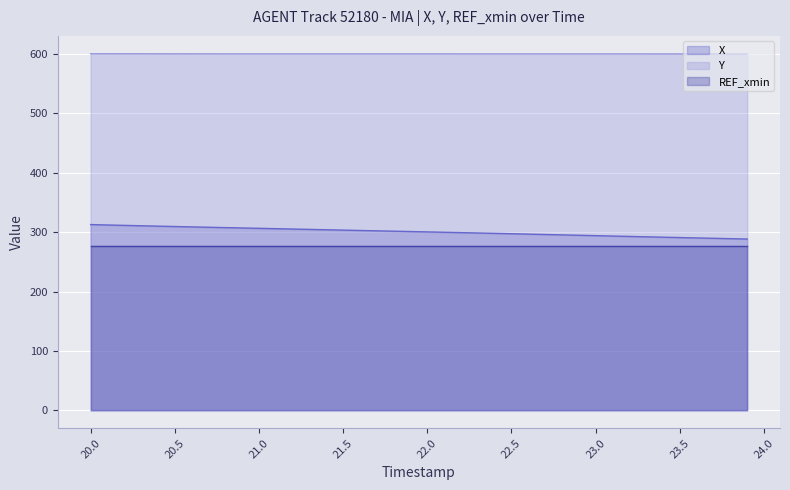

What is the highest value of the Y series?

600.2